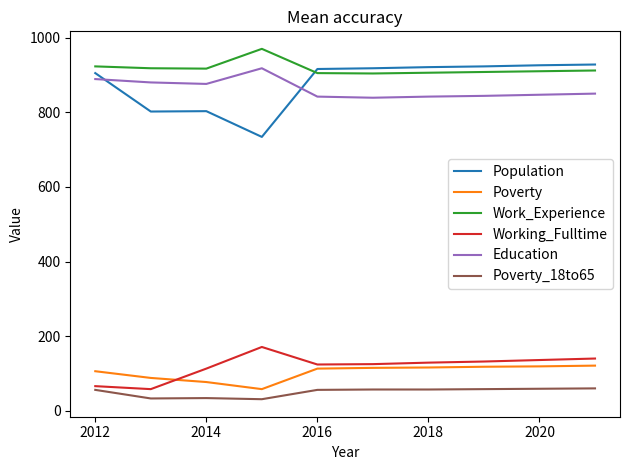

What is the smallest value displayed?

31